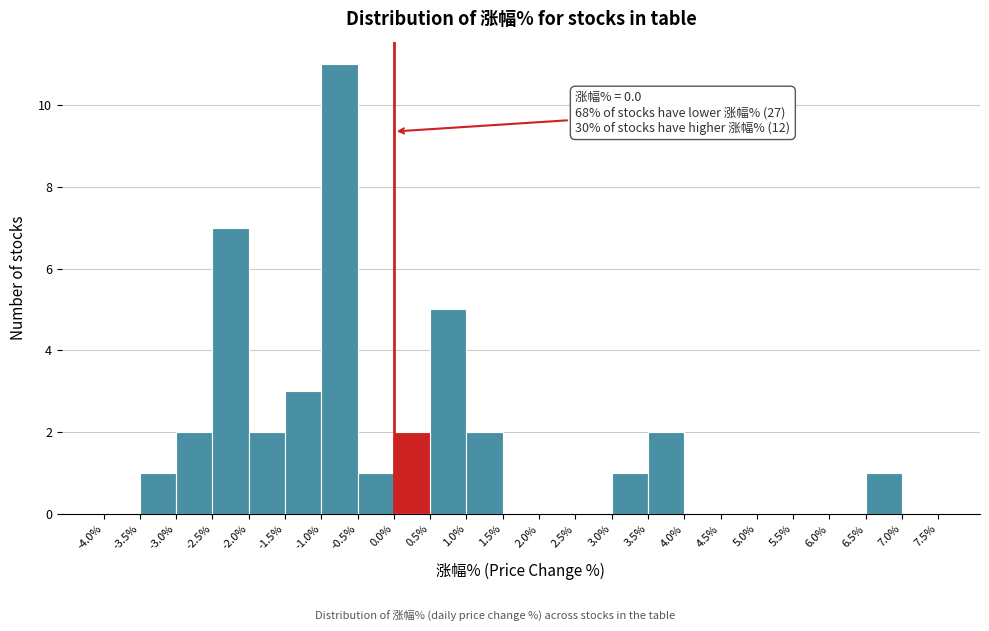

Which range on the x-axis has the tallest bar?

-1.0% to -0.5%